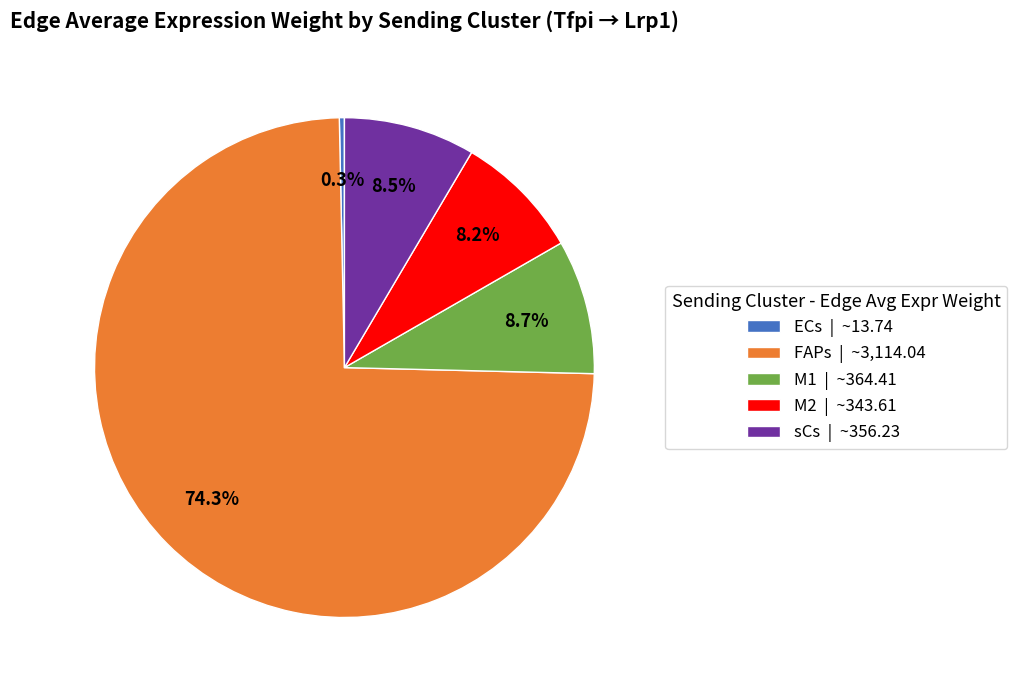

Approximately how many times larger is the value at FAPs | ~3,114.04 compared to M1 | ~364.41?

8.5